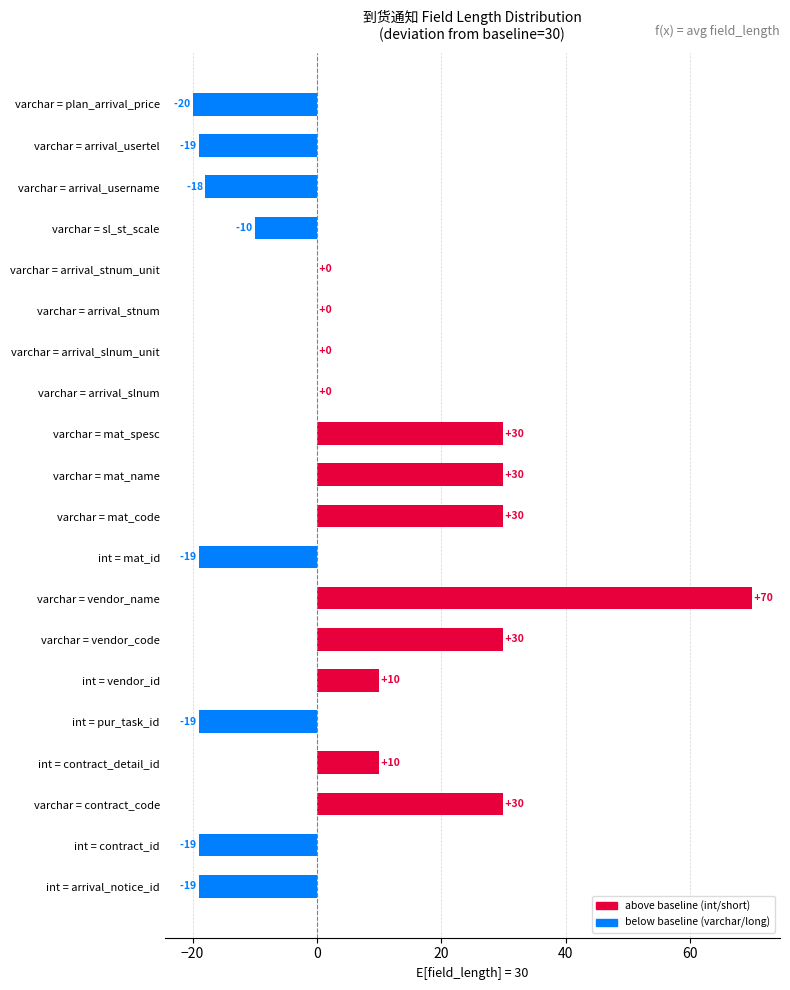

What is the sum of the values at varchar = arrival_slnum_unit and varchar = sl_st_scale?

-10